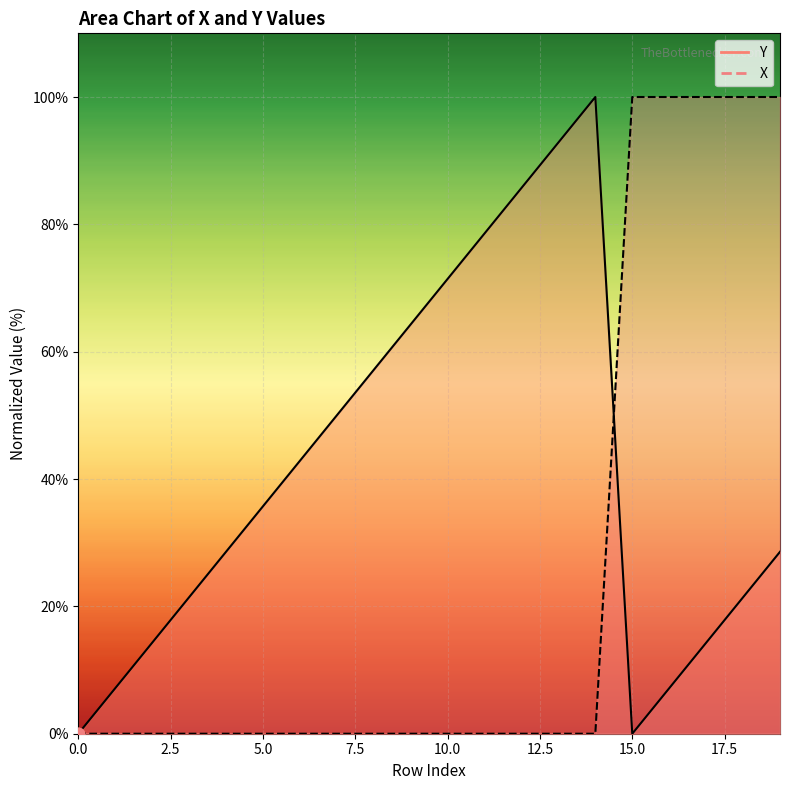

At which category is the sum across all series the highest?

19